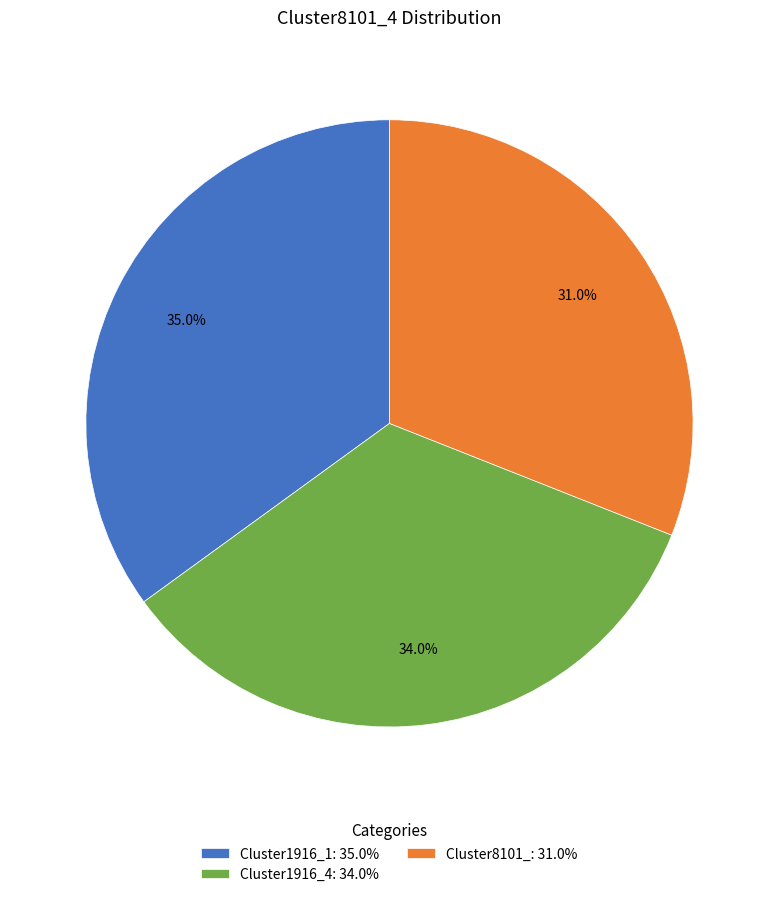

Which category has the biggest portion of the pie?

Cluster1916_1